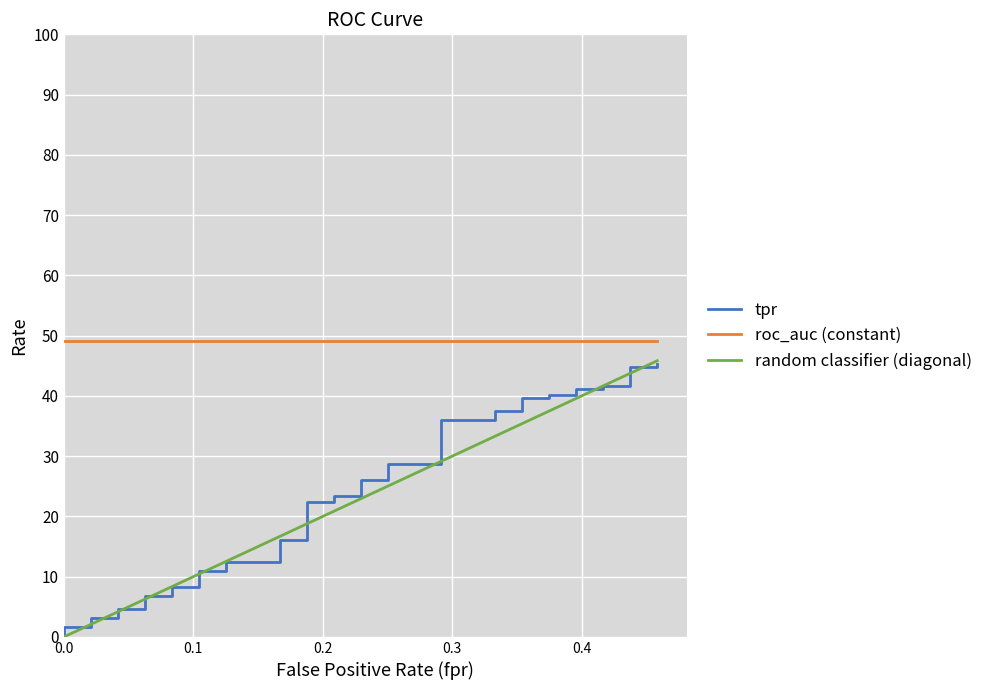

At how many categories does at least one series exceed 0?

40